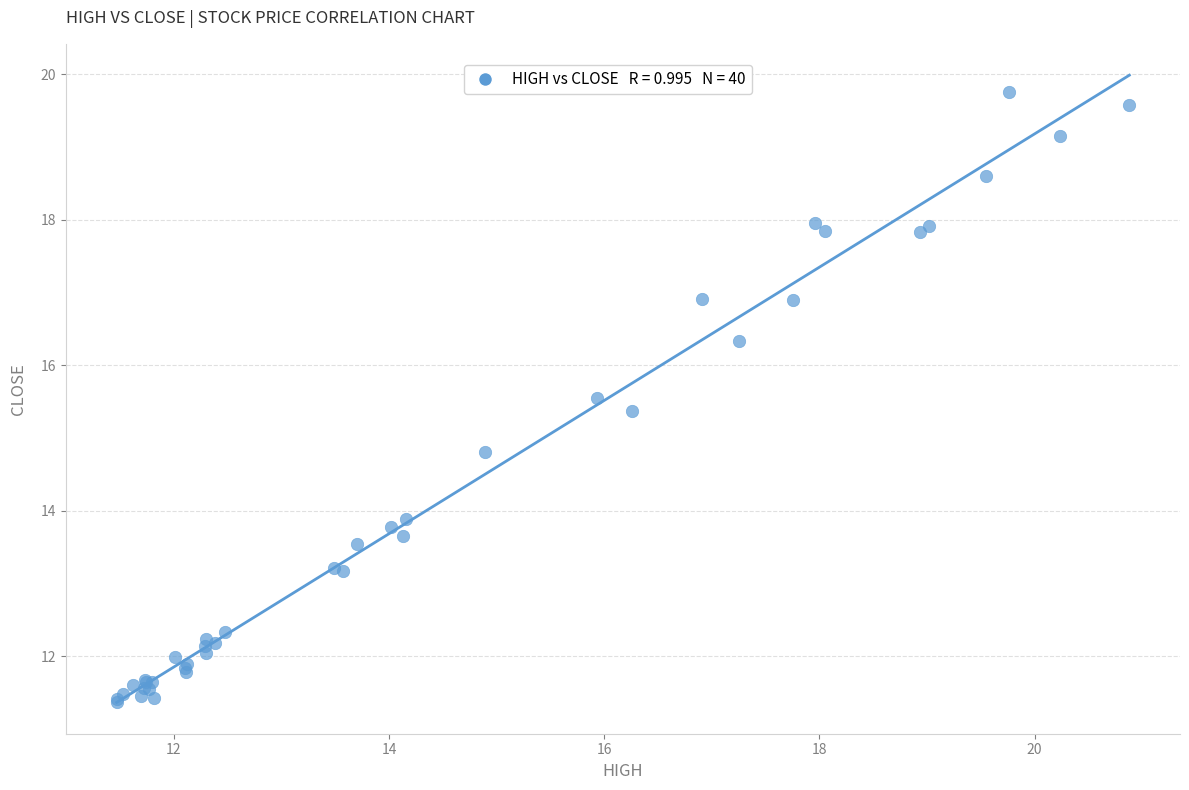

What Y value in the scatter plot is closest to 15?

14.8